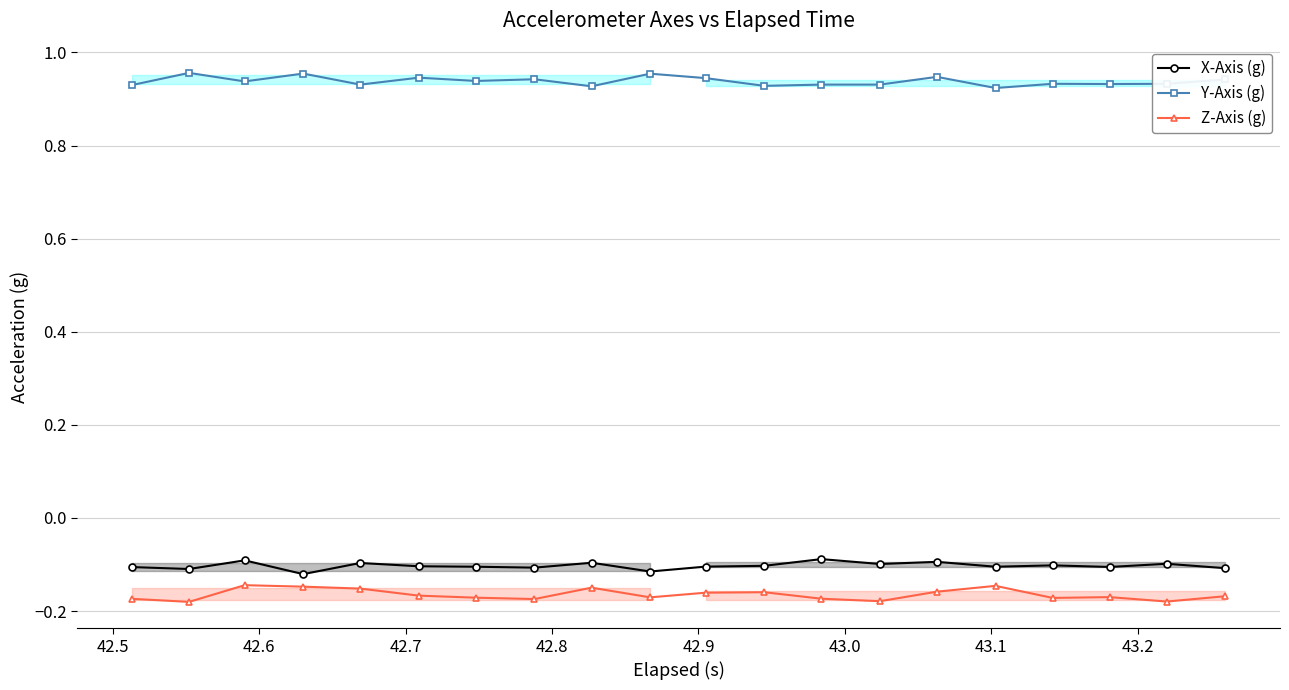

How many lines are shown in the chart?

3